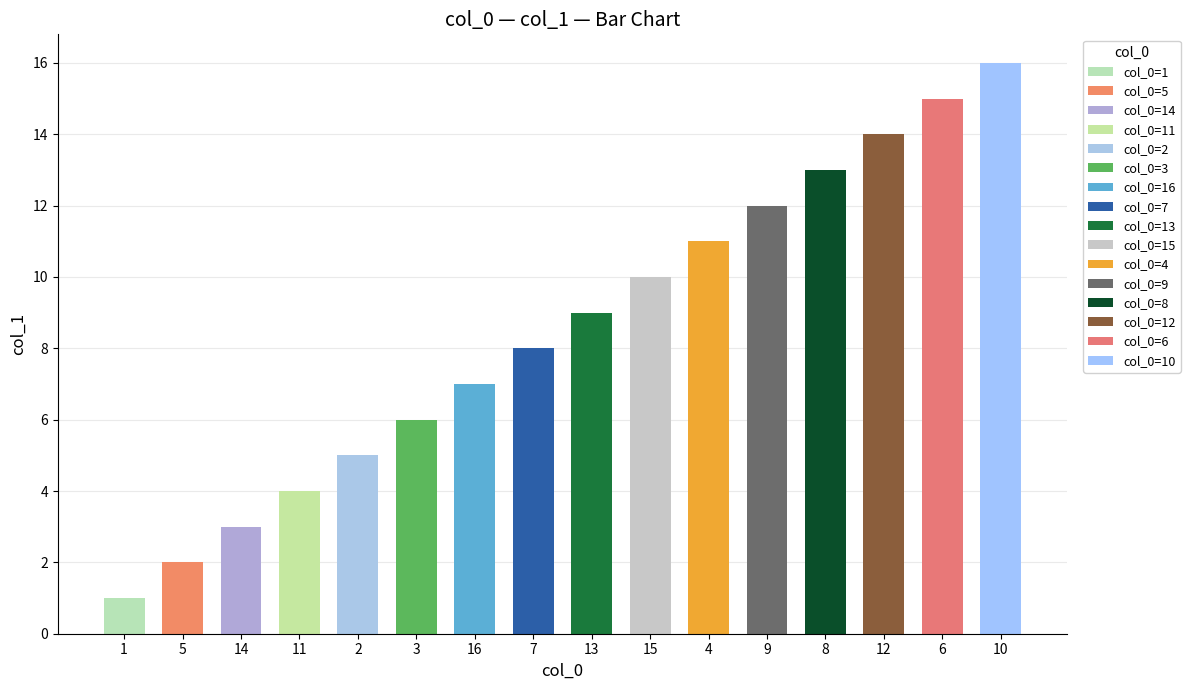

Where is the data nearest to the value 8?

7